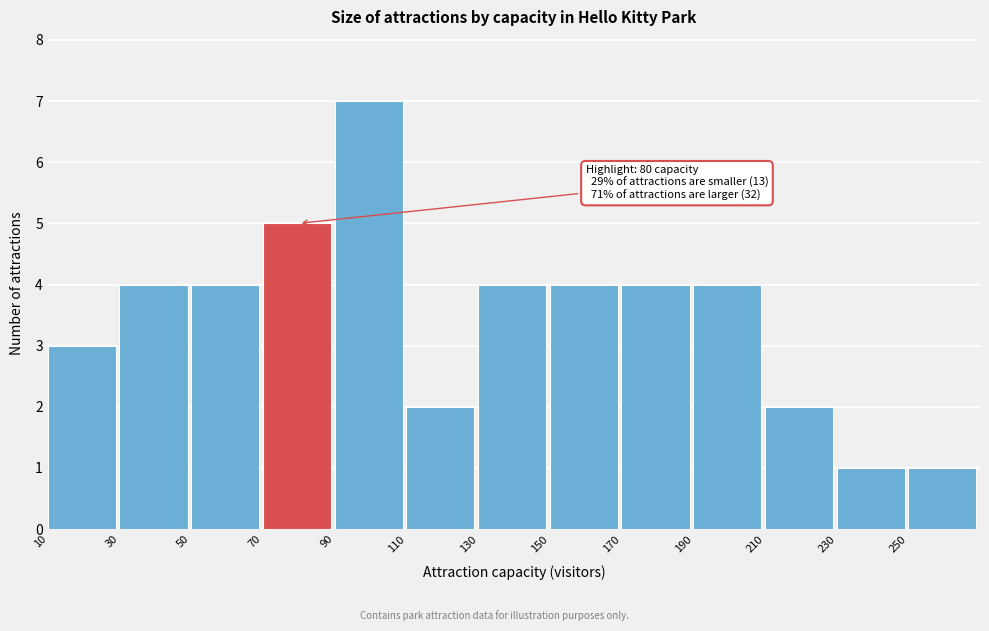

Which range on the x-axis has the tallest bar?

90 to 110